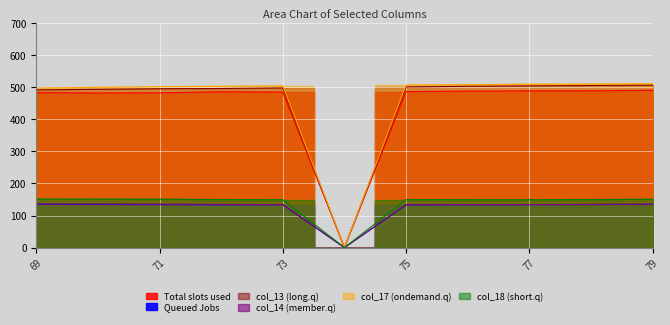

What is the average value of the col_17 series?

458.9